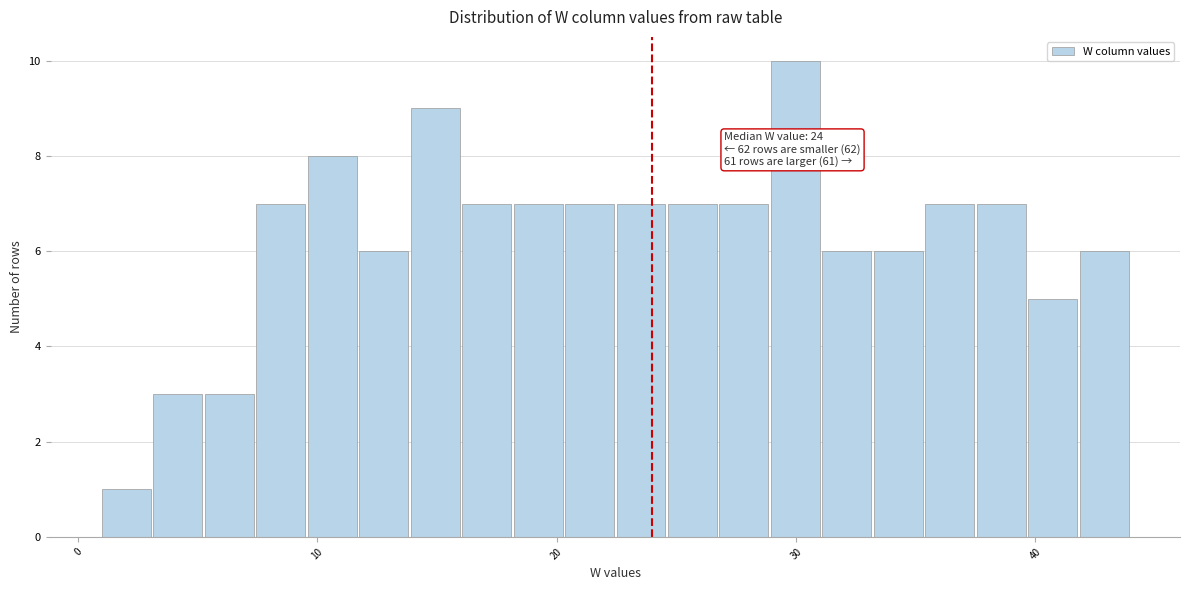

Read against the x-axis, roughly where is the centre of the tallest bar?

30